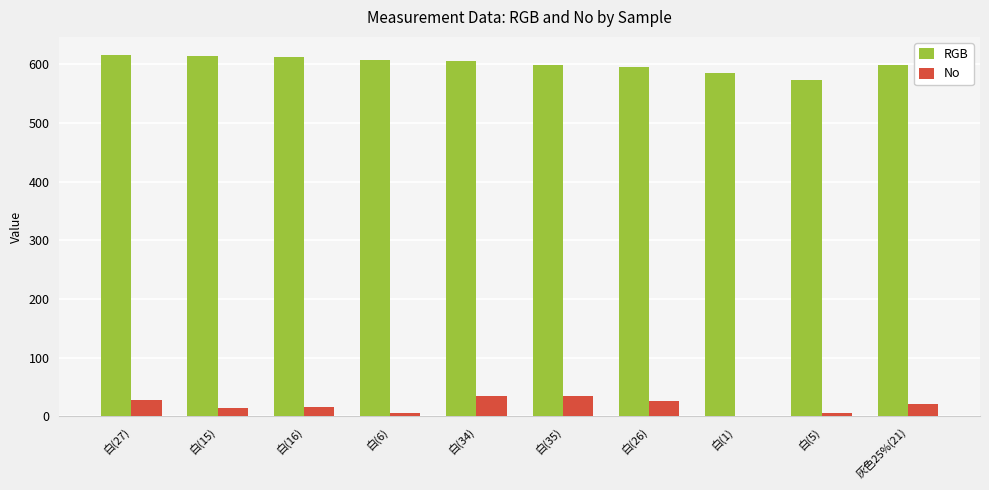

What is the spread (max minus min) of values at 白(5)?

568